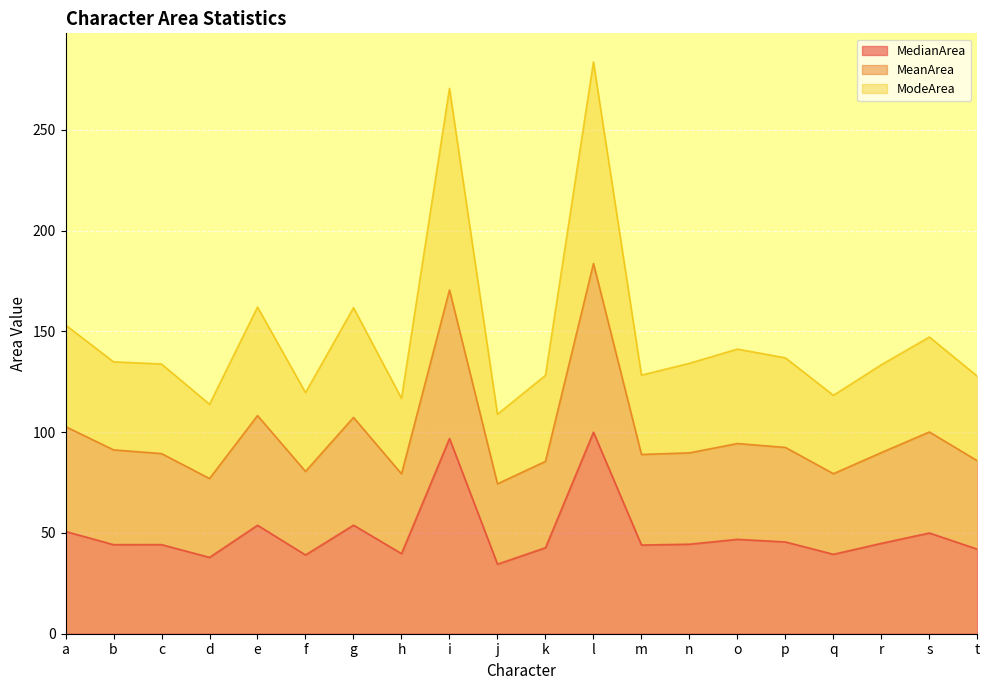

The MedianArea series shows 34.5 at j. True or false?

True